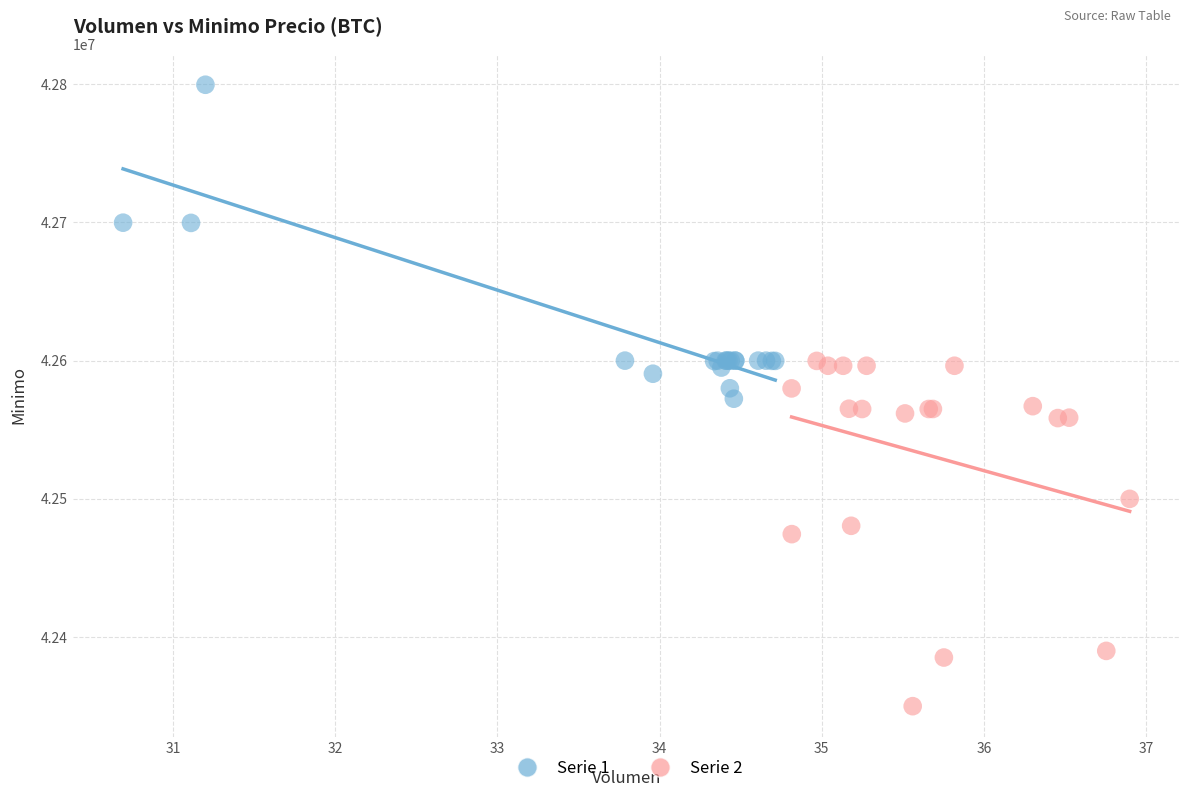

Which series contains the lowest Y value?

Serie 2